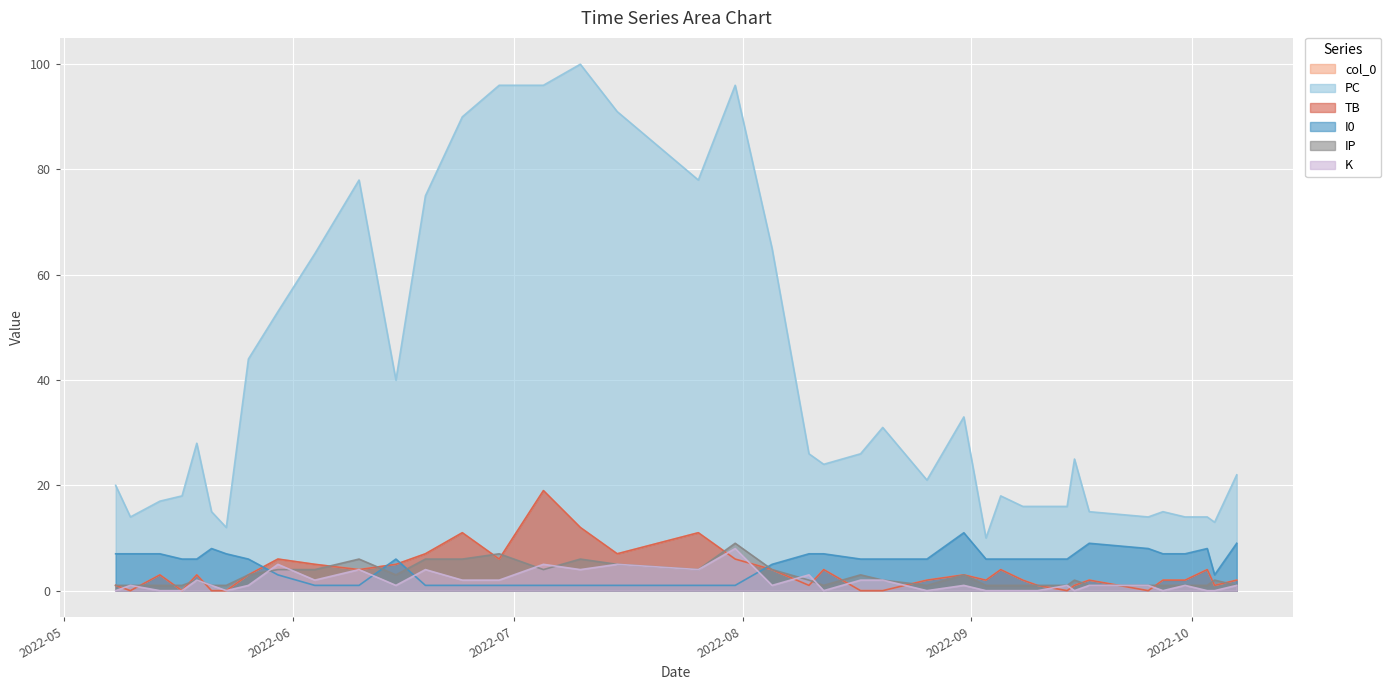

In K, how many points are lower than both neighbors (excluding endpoints)?

10